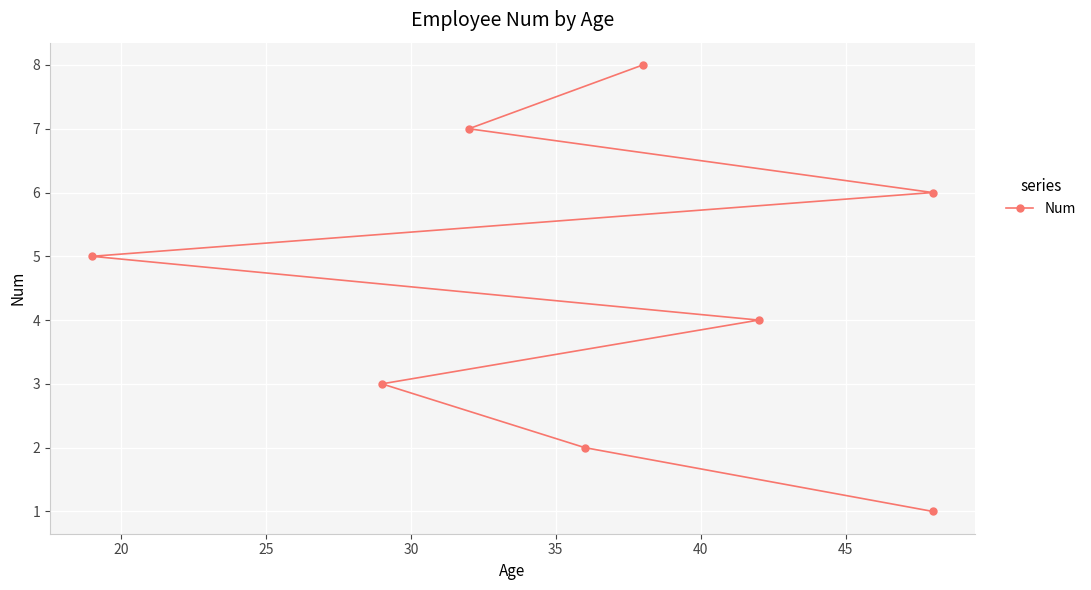

What is the average value?

4